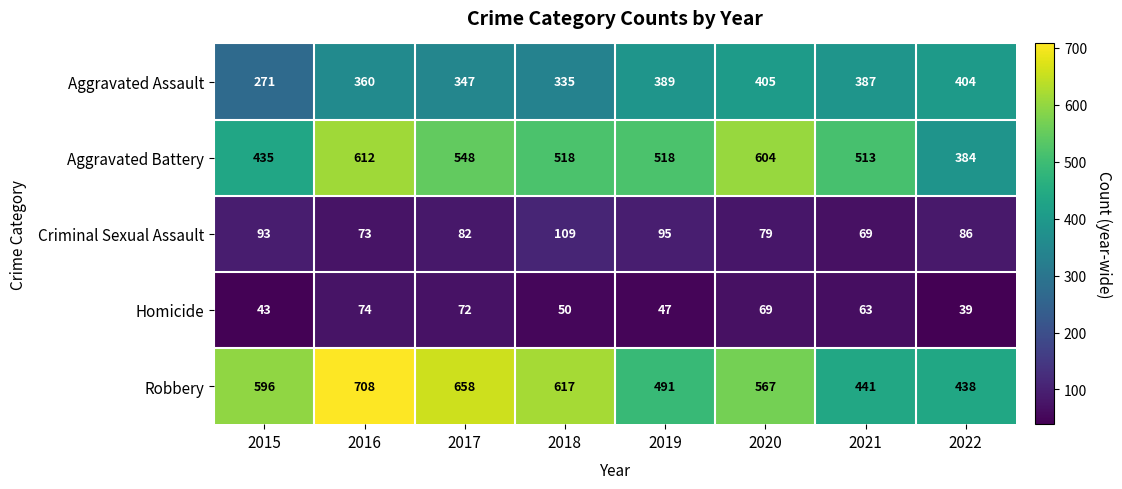

Which series has the largest total across all categories?

Robbery